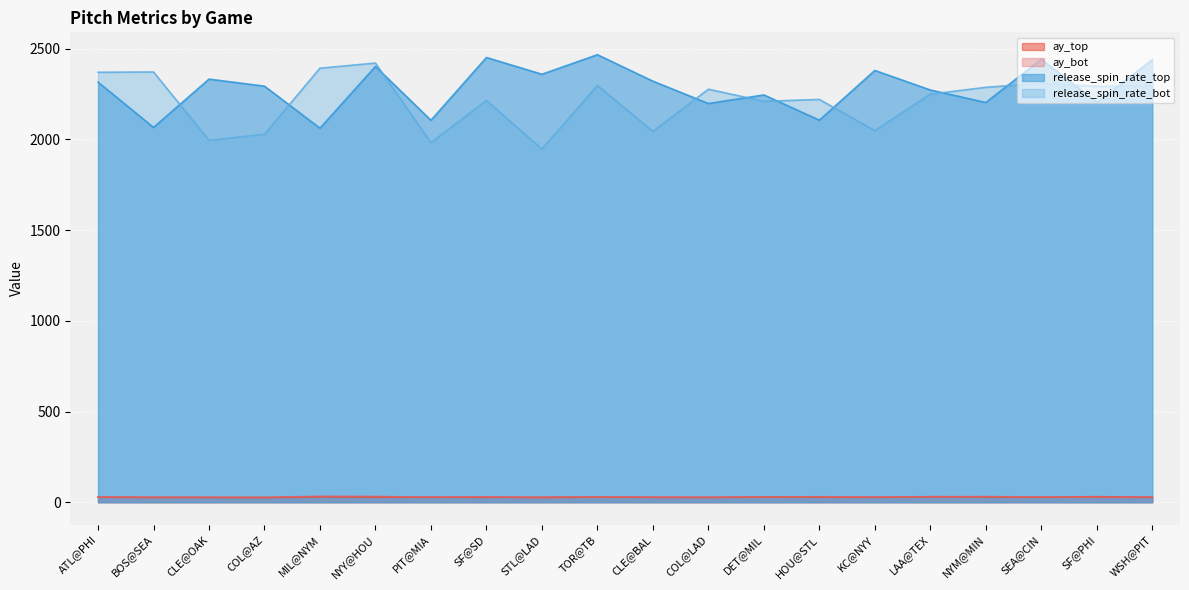

What is the label of the 11th point from the right?

TOR@TB